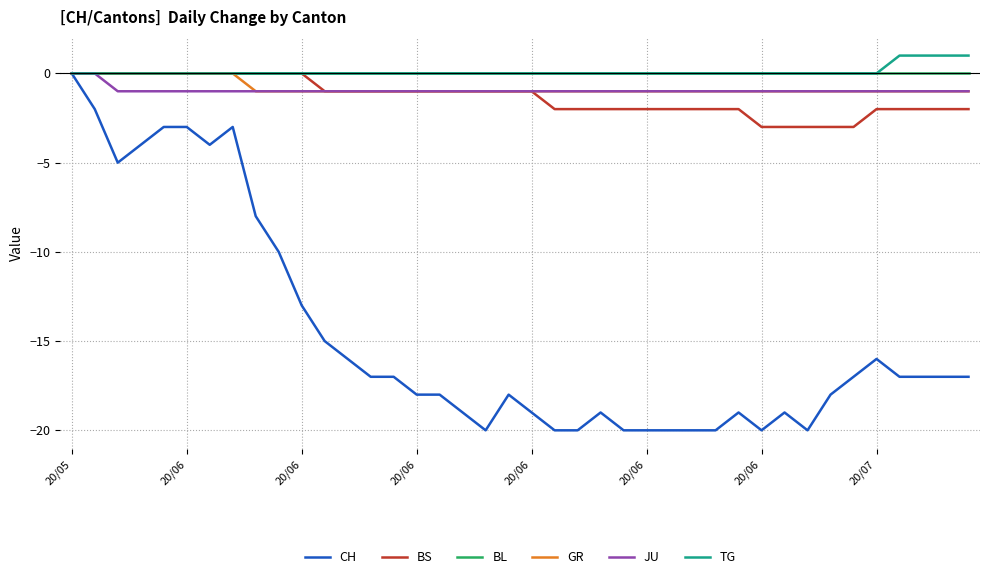

Which series has the widest spread of values?

CH